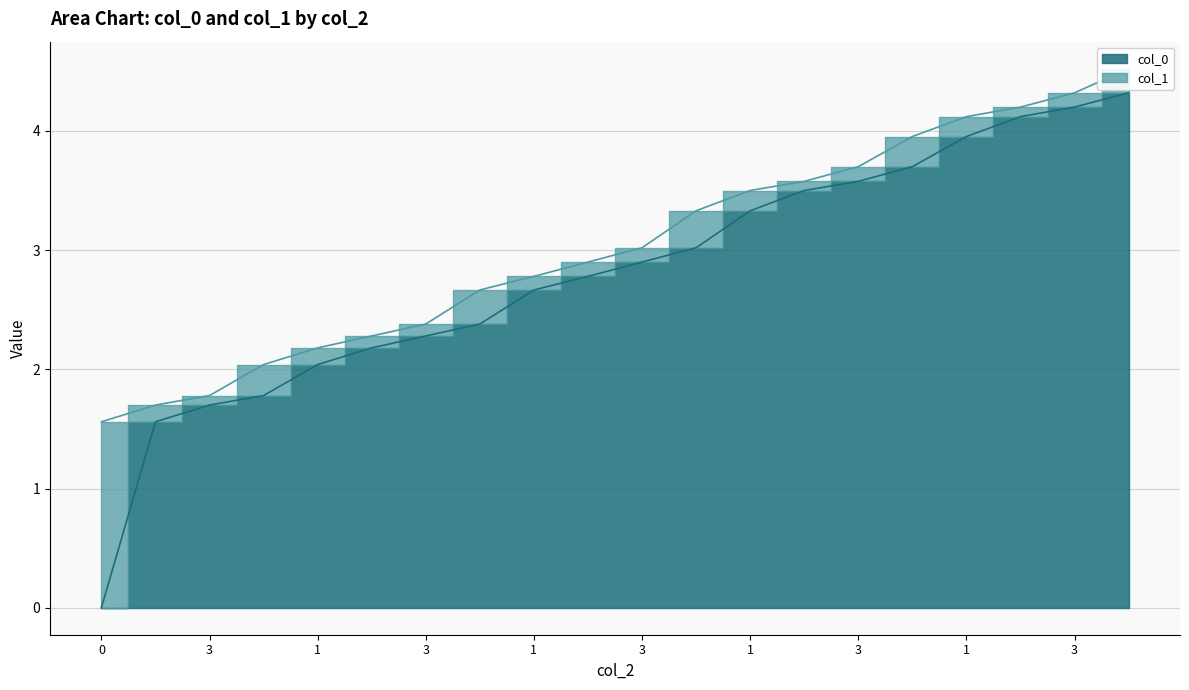

True or false: col_1 and col_0 intersect in this chart.

False